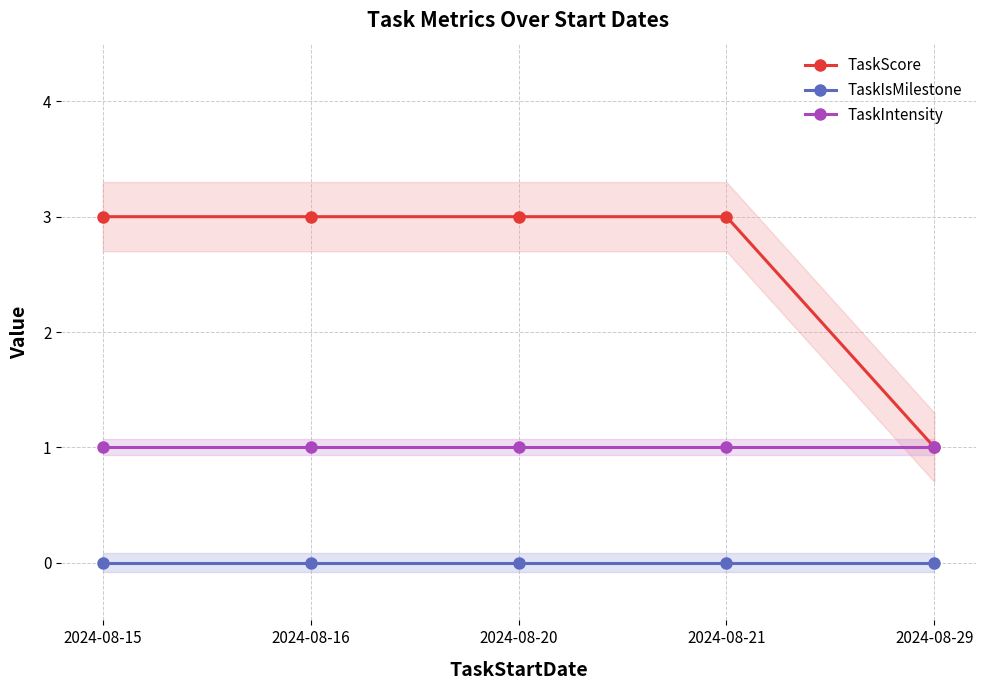

What is the value of the TaskIntensity point at the 5th from the left?

1